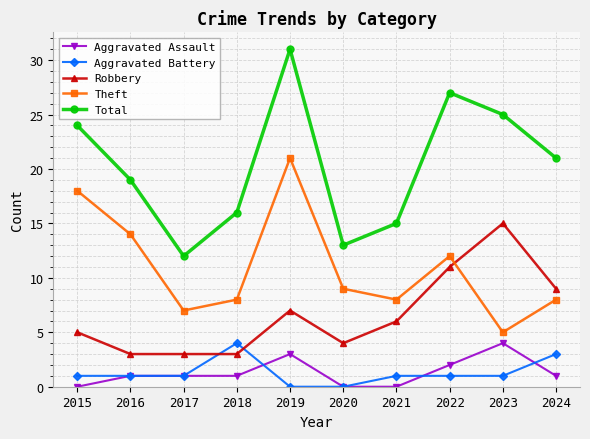

Which category has the lowest value in the Theft series?

2023